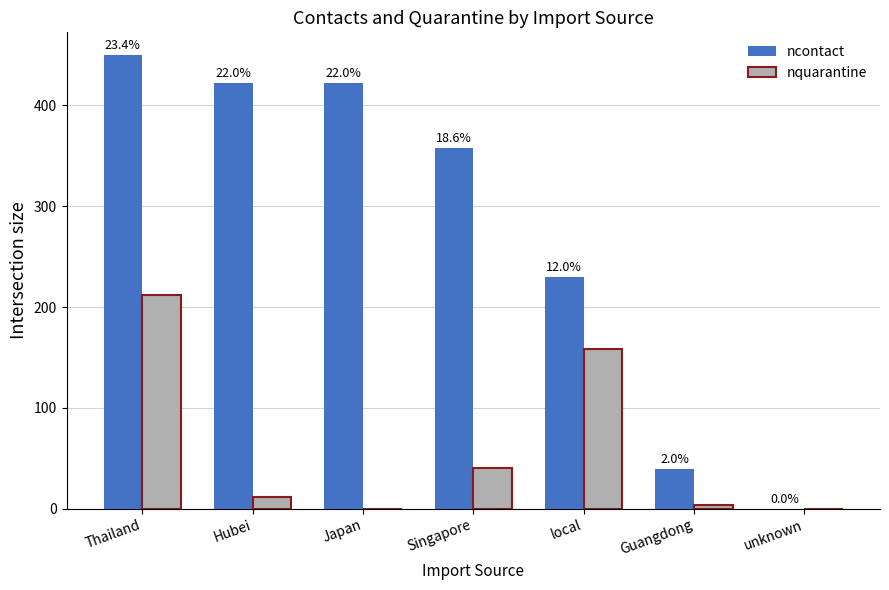

What is the value of the nquarantine bar at the 2nd from the left?

12